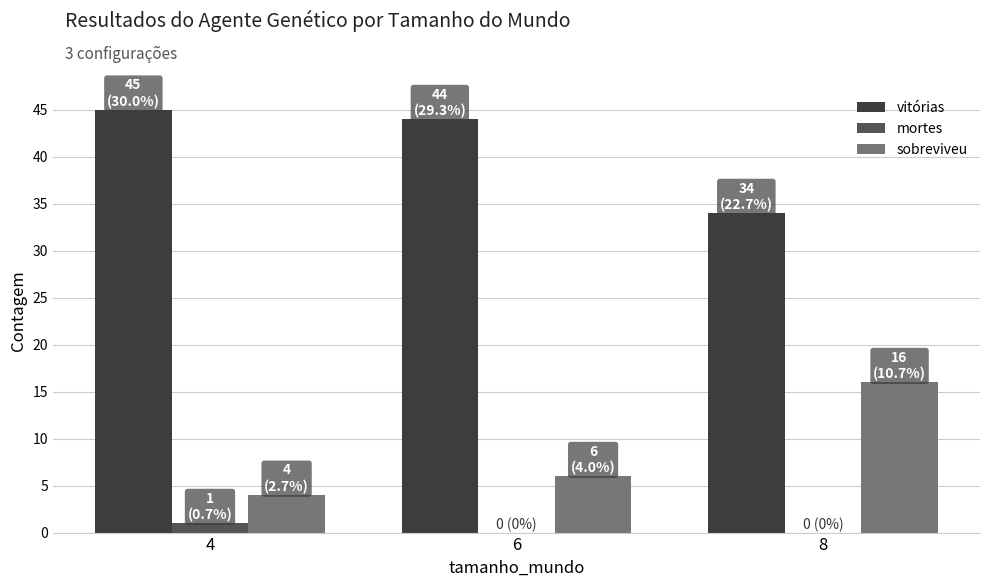

Which series has the largest total across all categories?

vitórias